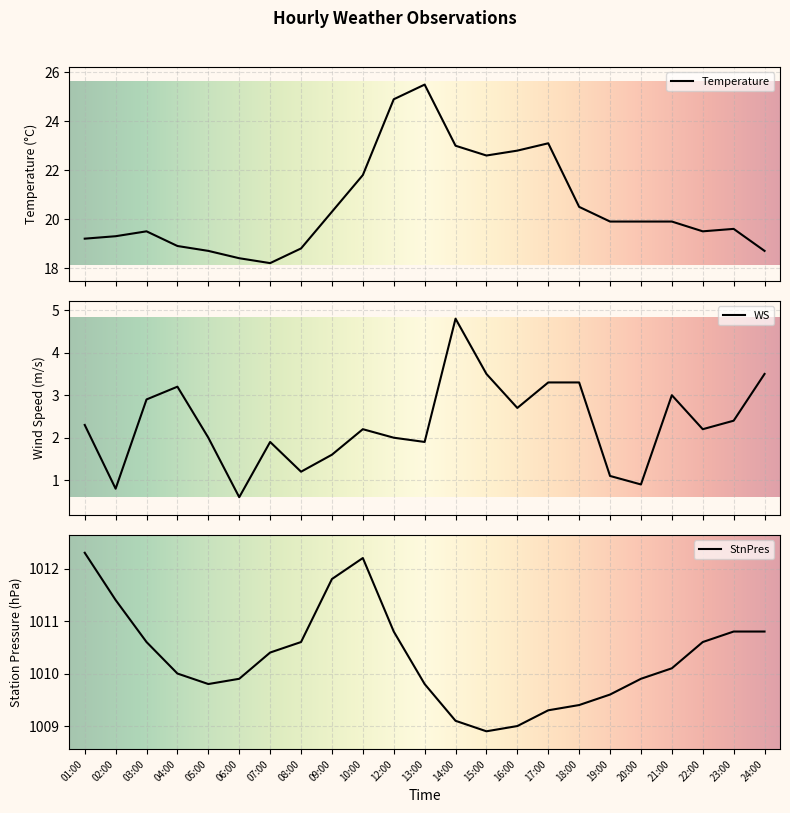

The value of StnPres at 20:00 is 1009.9. True or false?

True